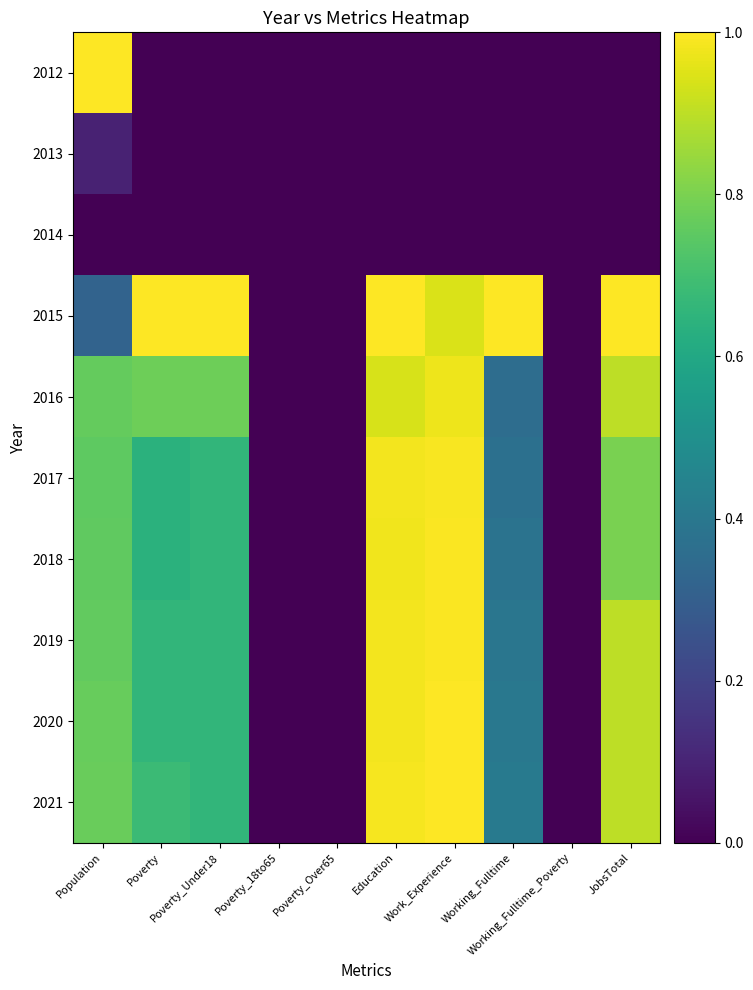

At which category is the sum across all series the highest?

Work_Experience